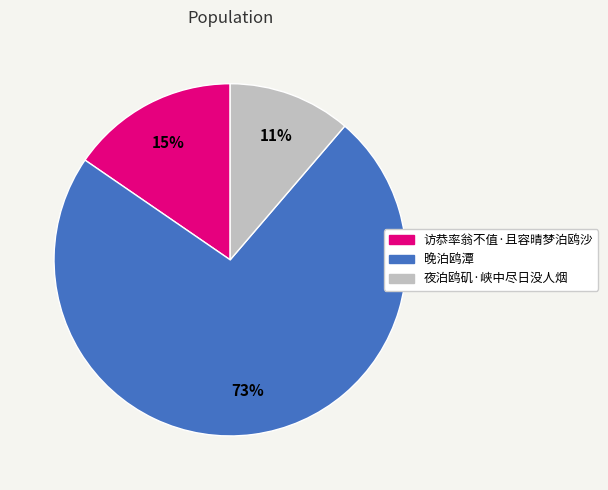

What is the ratio of the value at 夜泊鸥矶·峡中尽日没人烟 to the value at 访恭率翁不值·且容晴梦泊鸥沙?

0.7